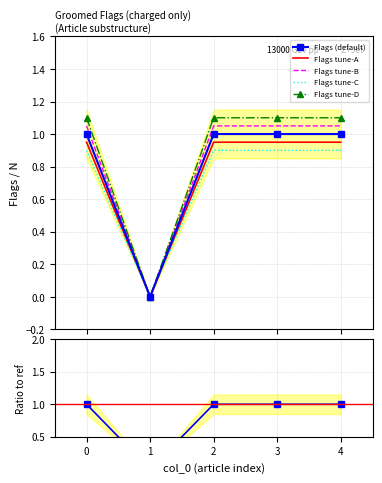

The value of Flags tune-D at 4 is 1.7. True or false?

False